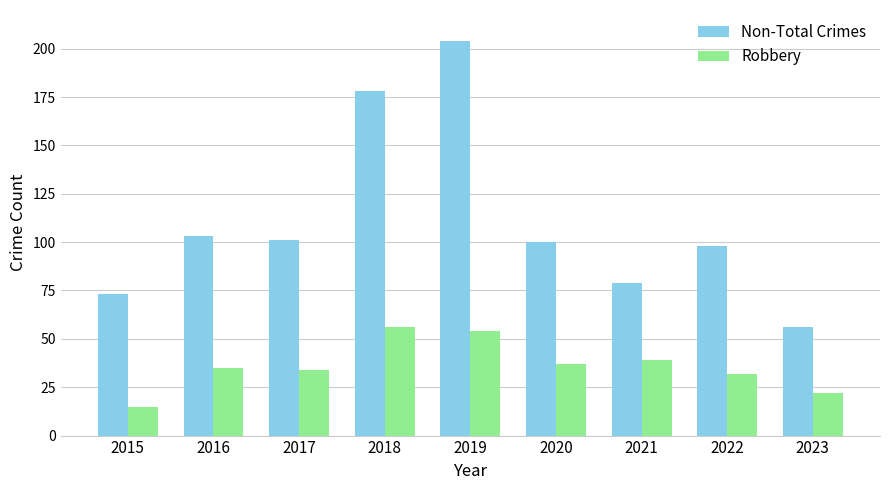

What is the value of the Robbery bar at the 9th from the left?

22